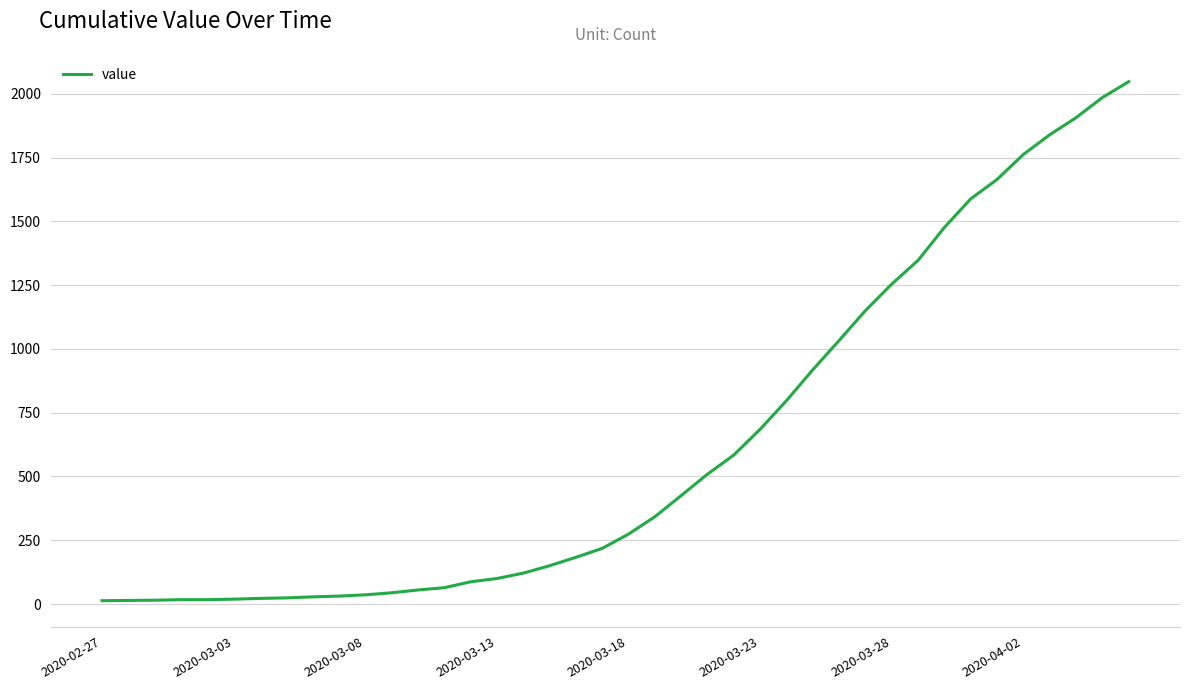

What is the maximum value shown in the chart?

2047